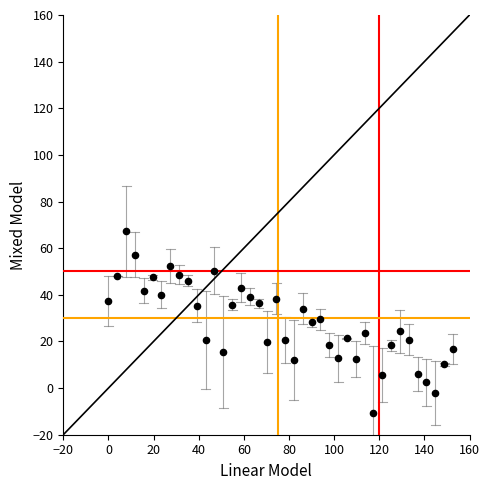

What is the range of Y values (max minus min)?

77.8